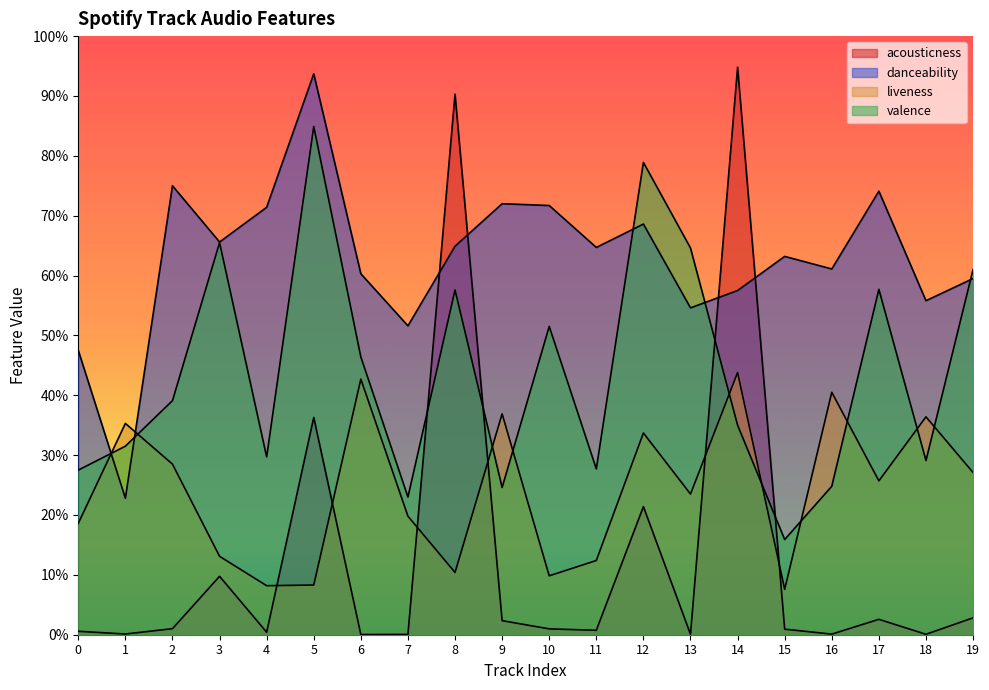

Reading left to right, extract all data points from this chart.

acousticness: 0=0.0	1=0.0	2=0.0	3=0.1	4=0.0	5=0.4	6=0.0	7=0.0	8=0.9	9=0.0	10=0.0	11=0.0	12=0.2	13=0.0	14=0.9	15=0.0	16=0.0	17=0.0	18=0.0	19=0.0
danceability: 0=0.5	1=0.2	2=0.8	3=0.7	4=0.7	5=0.9	6=0.6	7=0.5	8=0.6	9=0.7	10=0.7	11=0.6	12=0.7	13=0.5	14=0.6	15=0.6	16=0.6	17=0.7	18=0.6	19=0.6
liveness: 0=0.2	1=0.4	2=0.3	3=0.1	4=0.1	5=0.1	6=0.4	7=0.2	8=0.1	9=0.4	10=0.1	11=0.1	12=0.3	13=0.2	14=0.4	15=0.1	16=0.4	17=0.3	18=0.4	19=0.3
valence: 0=0.3	1=0.3	2=0.4	3=0.7	4=0.3	5=0.8	6=0.5	7=0.2	8=0.6	9=0.2	10=0.5	11=0.3	12=0.8	13=0.6	14=0.3	15=0.2	16=0.2	17=0.6	18=0.3	19=0.6